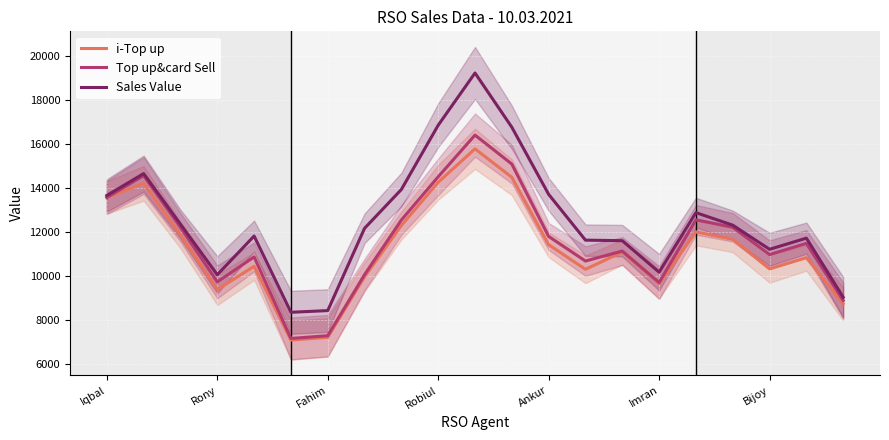

What is the maximum value shown in the chart?

19209.8